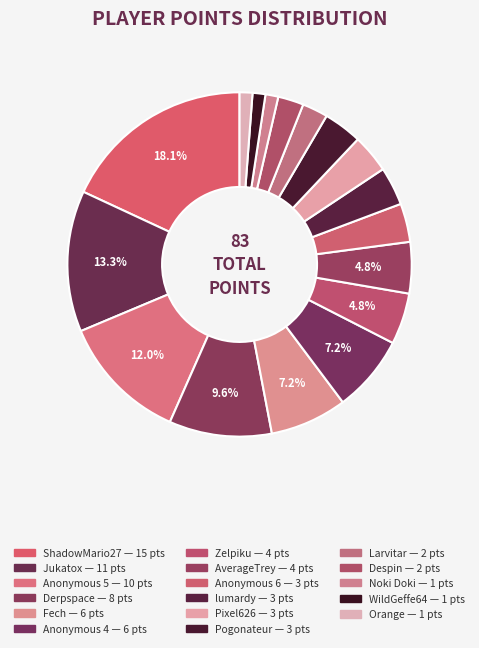

Count the number of slices in the pie.

17